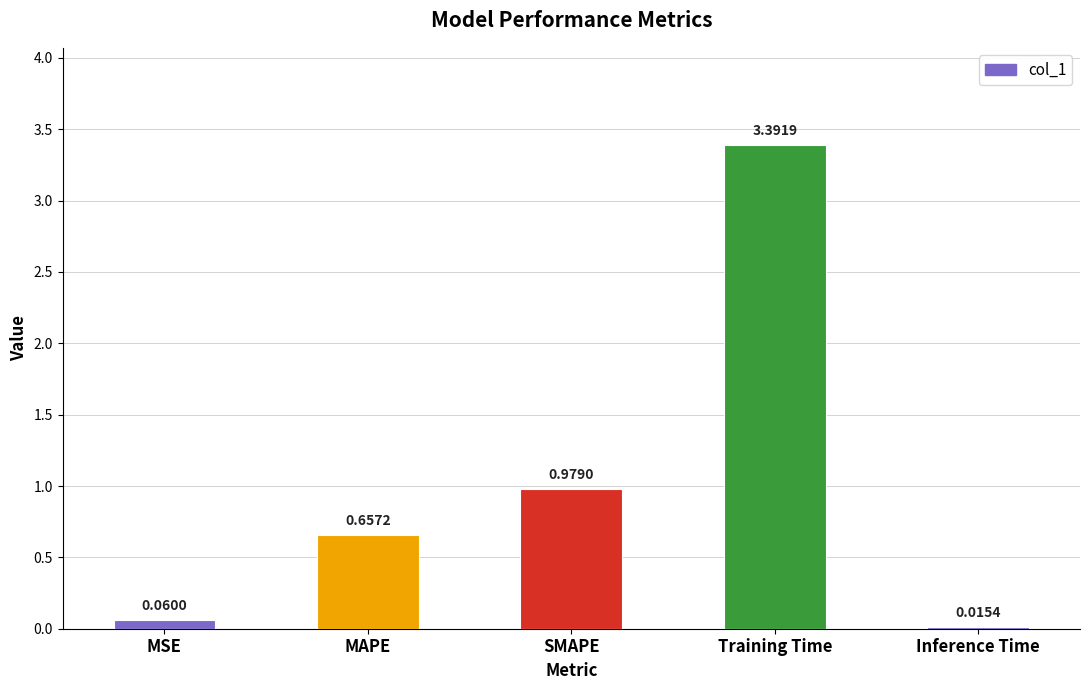

What is the difference between the maximum and minimum values?

3.4